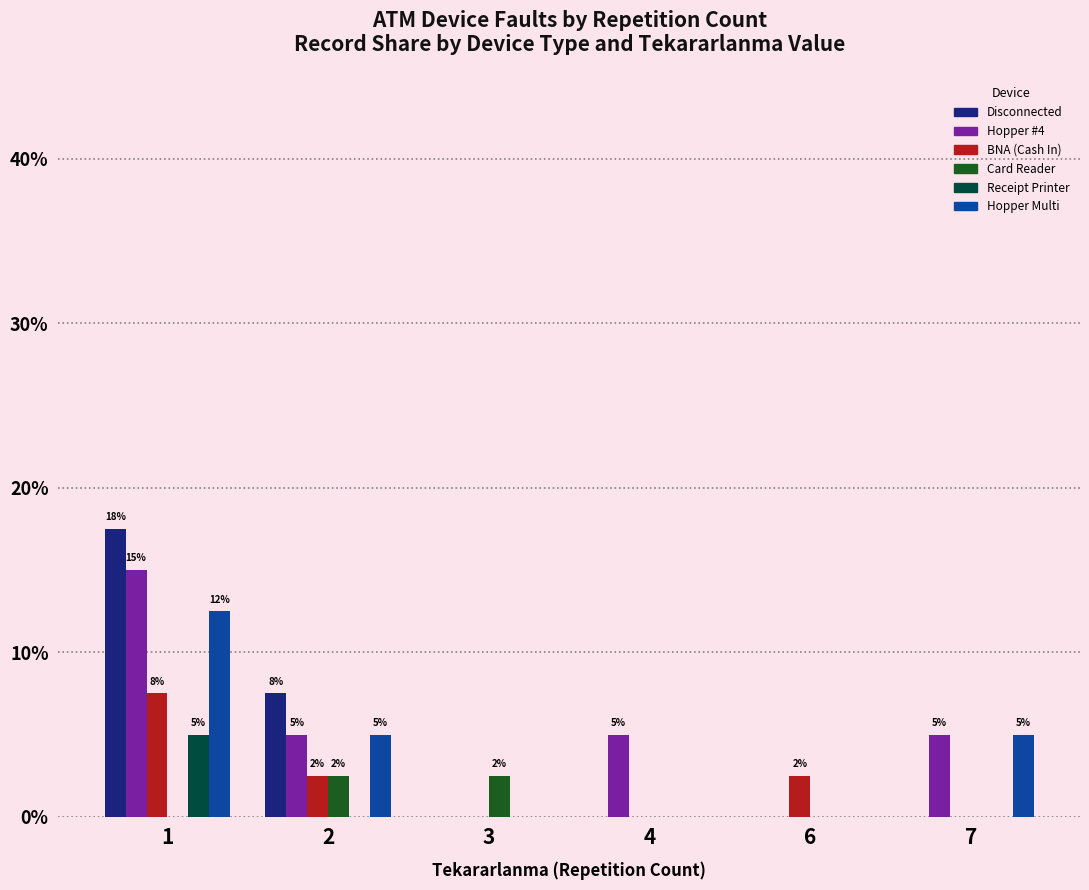

True or false: Hopper Multi has a value of 0.0 at 6.

True